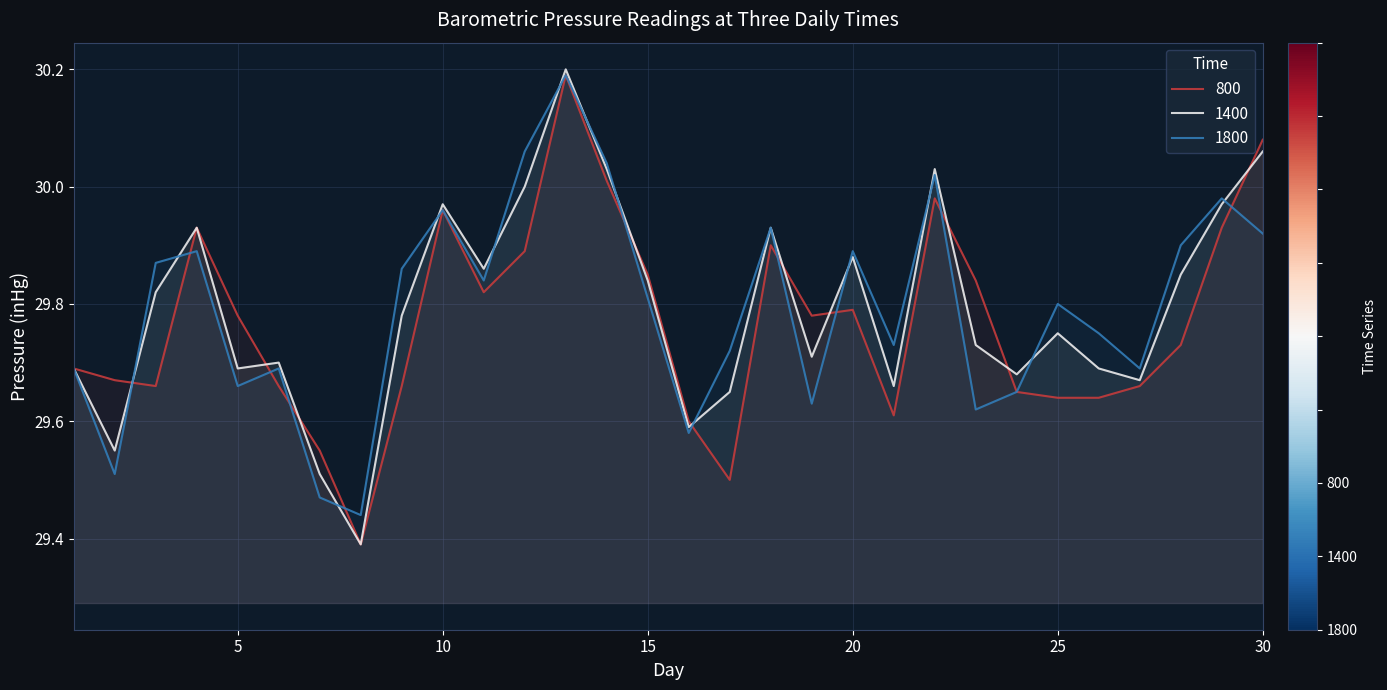

After their last crossing, which series has the higher values: 1400 or 800?

800